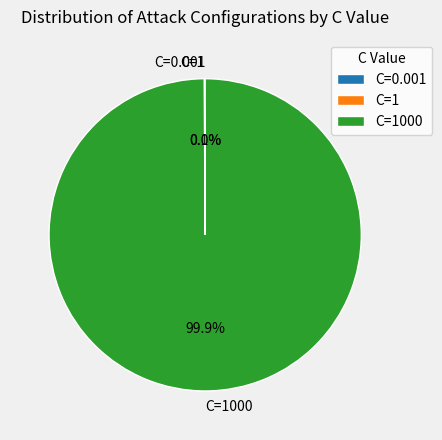

Is there a majority slice in this chart?

Yes